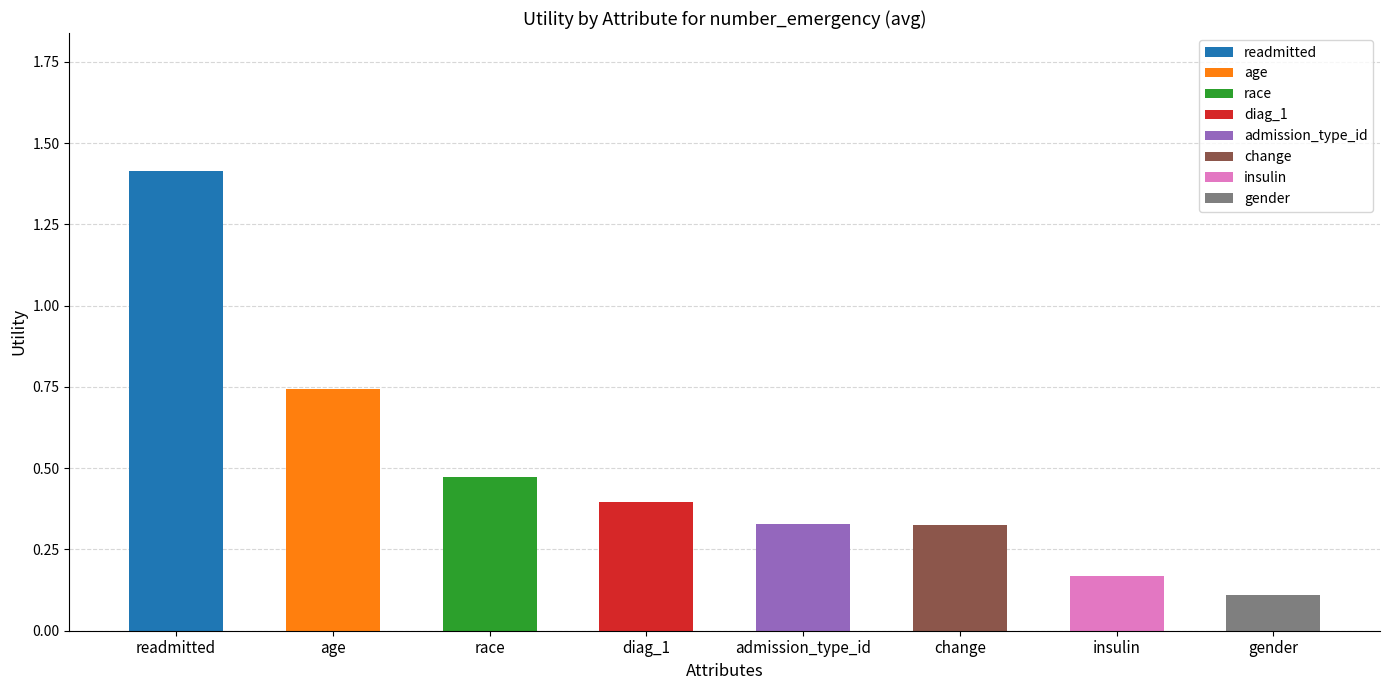

What is the difference between the second highest and minimum values?

0.6